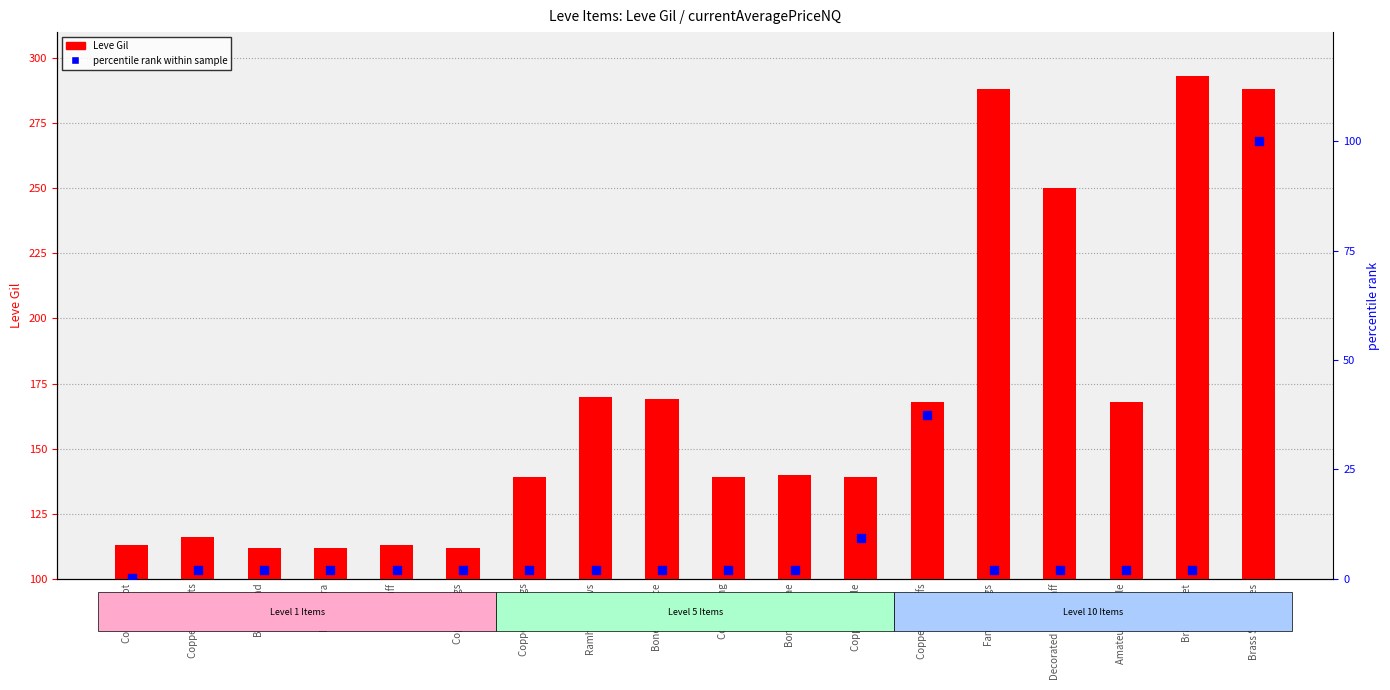

What are all the series names shown in the legend?

Leve Gil, percentile rank within sample